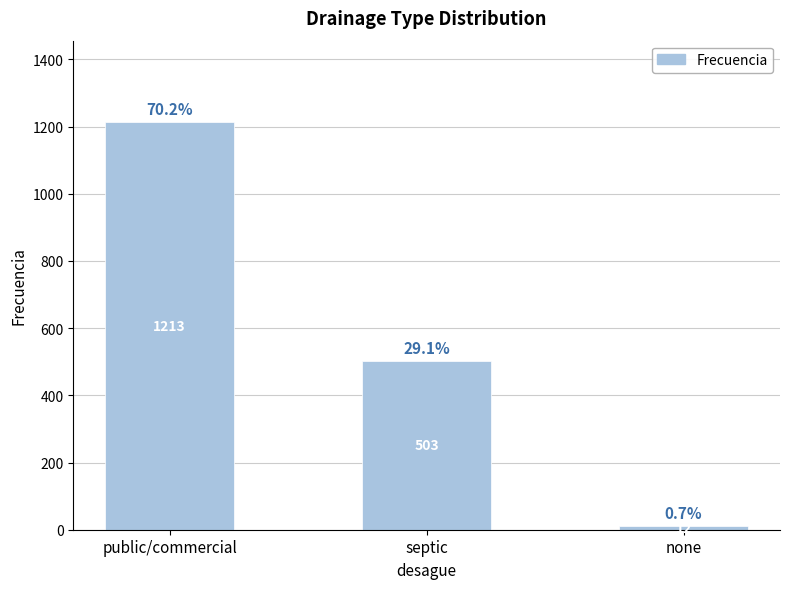

Reading left to right, what are all the values shown in this chart?

1213	503	12